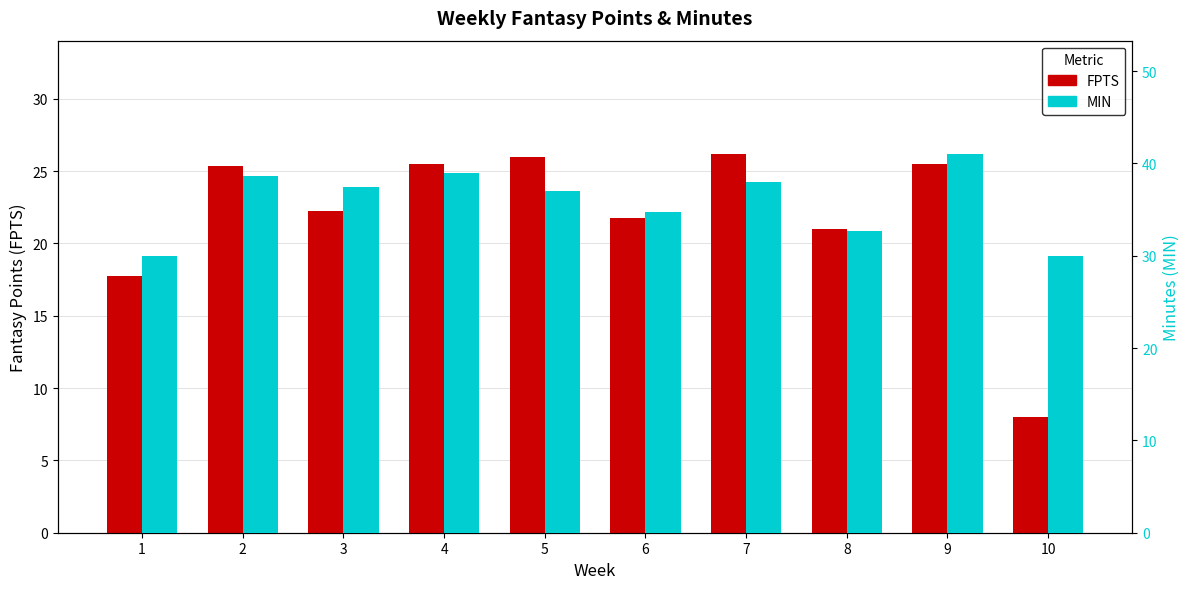

How many groups of bars are there?

10